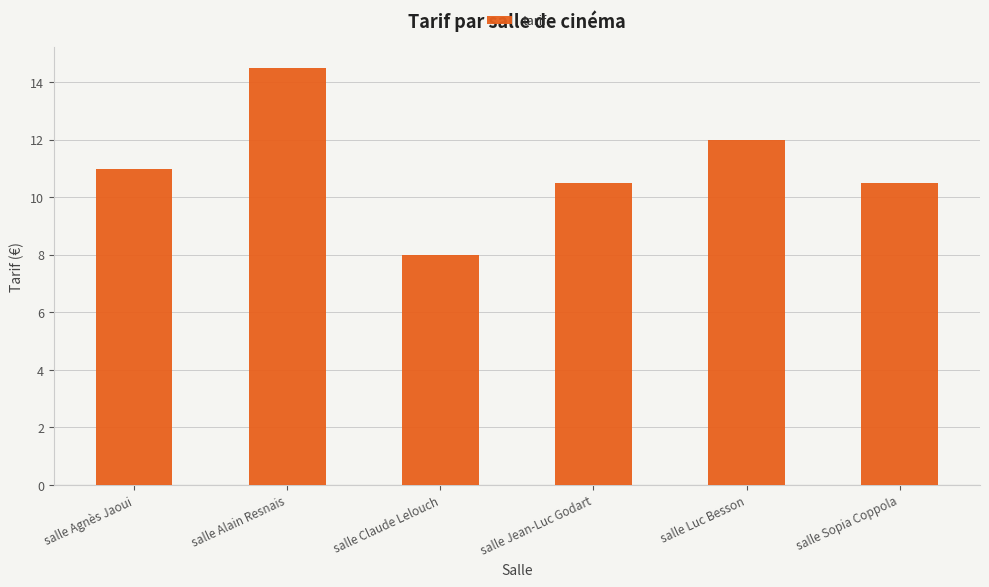

What is the maximum value shown in the chart?

14.5